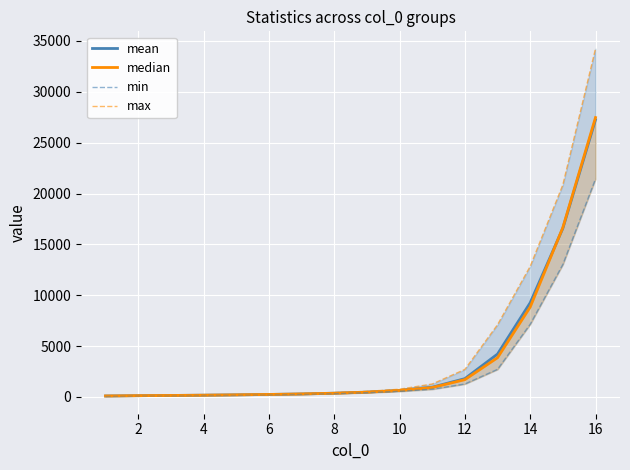

How many data points in min are above 422?

7